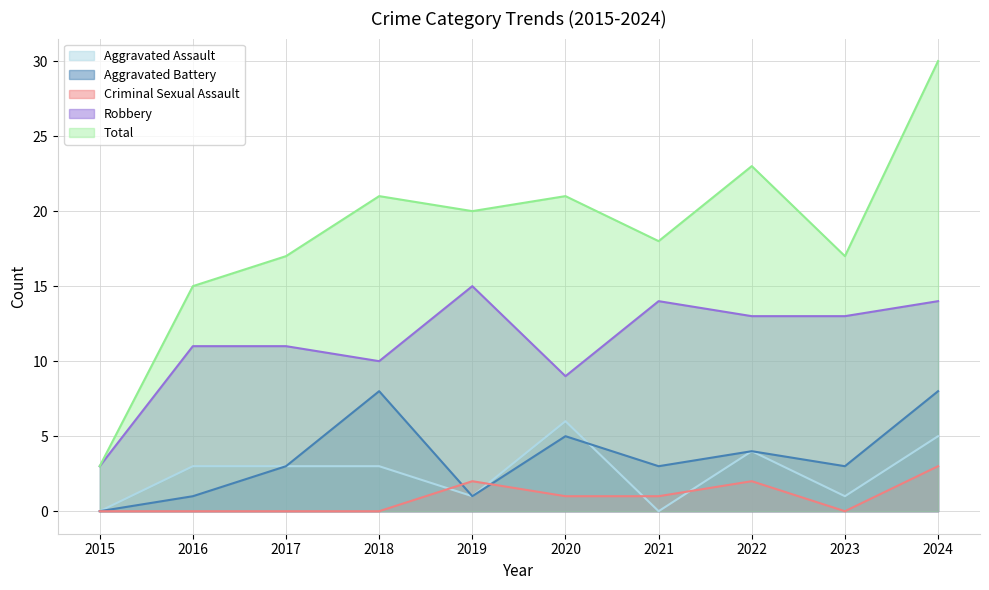

What is the difference between the maximum and second lowest values in the Aggravated Battery series?

7